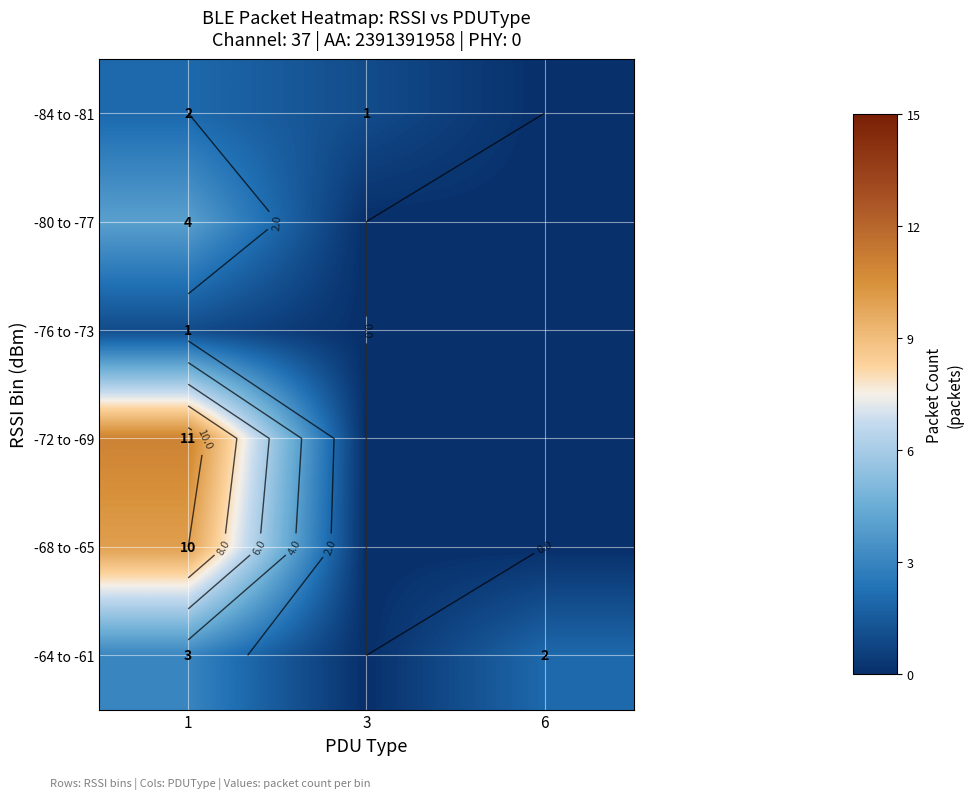

Which category has the highest value in the -80 to -77 series?

1